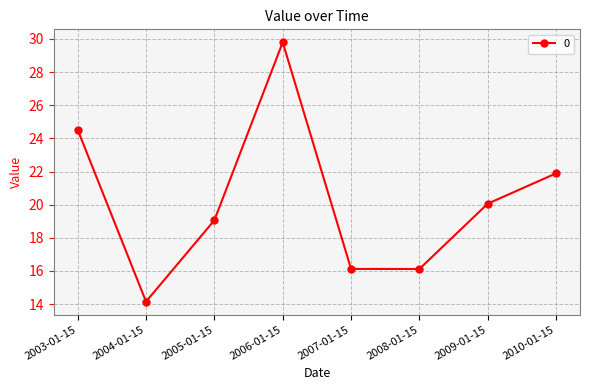

What is the sum of all values?

161.7